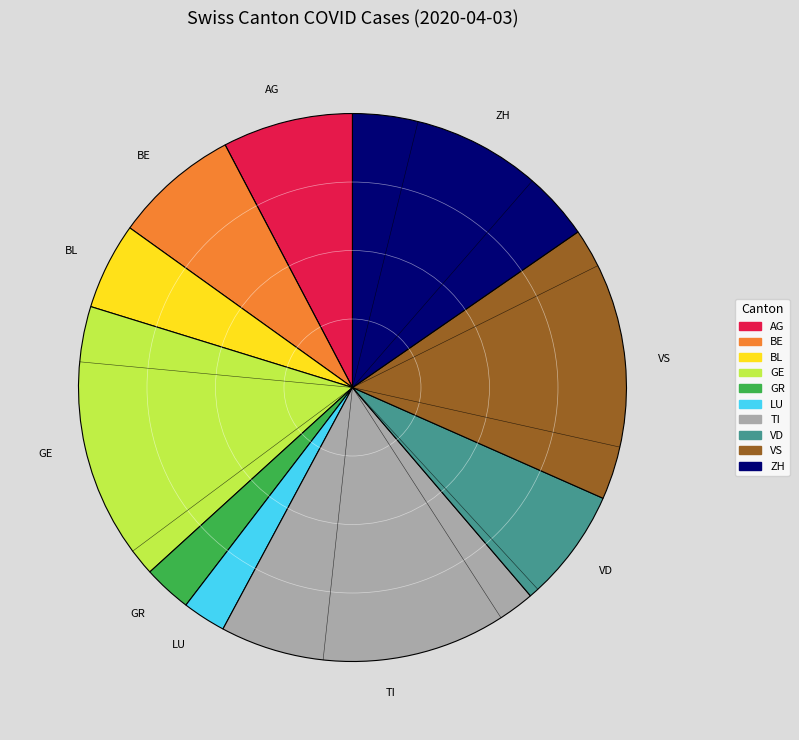

Is it true that AG is 8% of the pie?

True